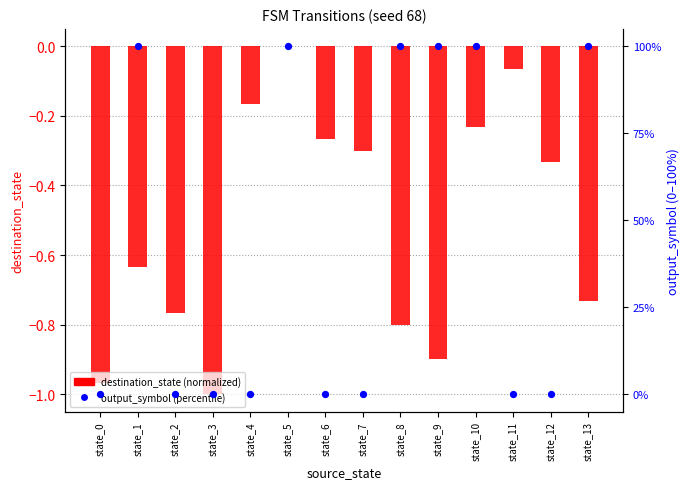

Is the value of output_symbol (percentile) at state_13 greater than the value of destination_state (normalized) at state_9?

Yes